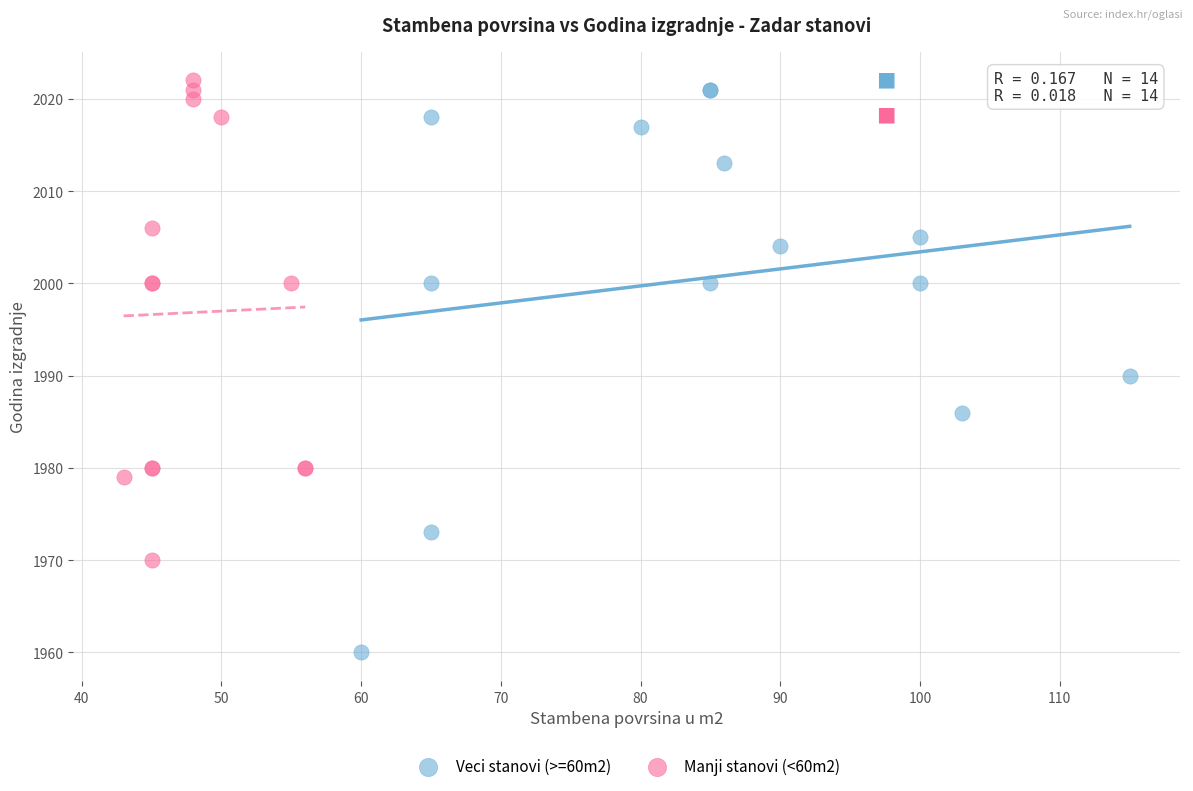

Which series contains the lowest Y value?

Veci stanovi (>=60m2)